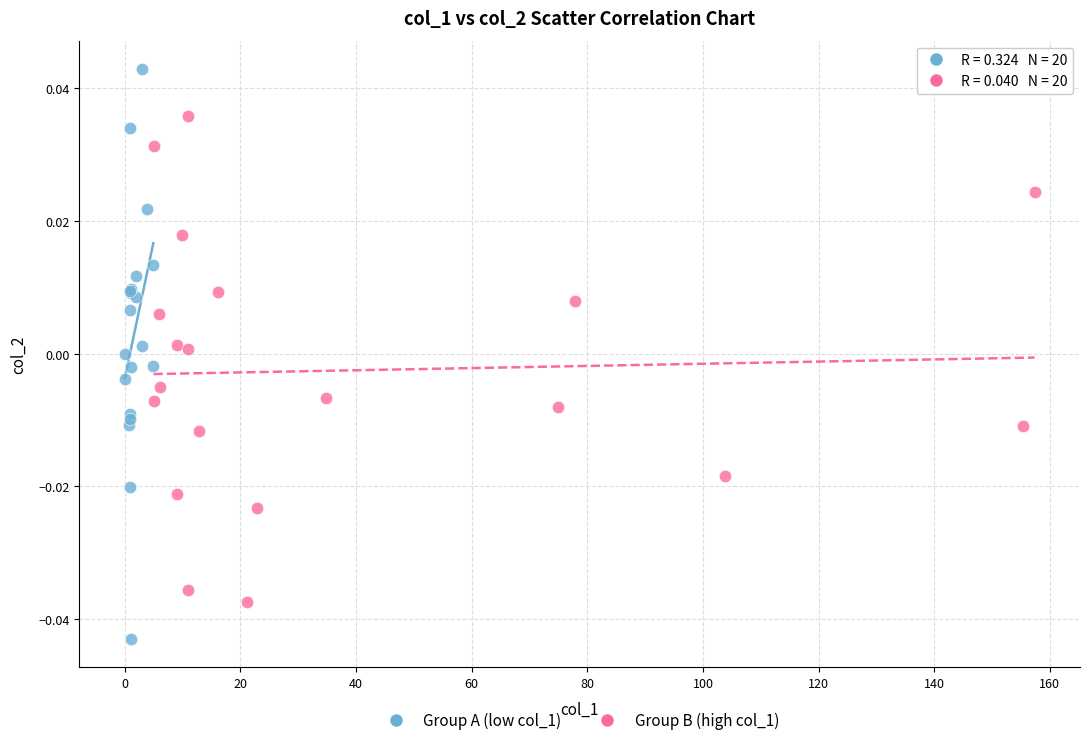

Which series contains the lowest Y value?

Group A (low col_1)